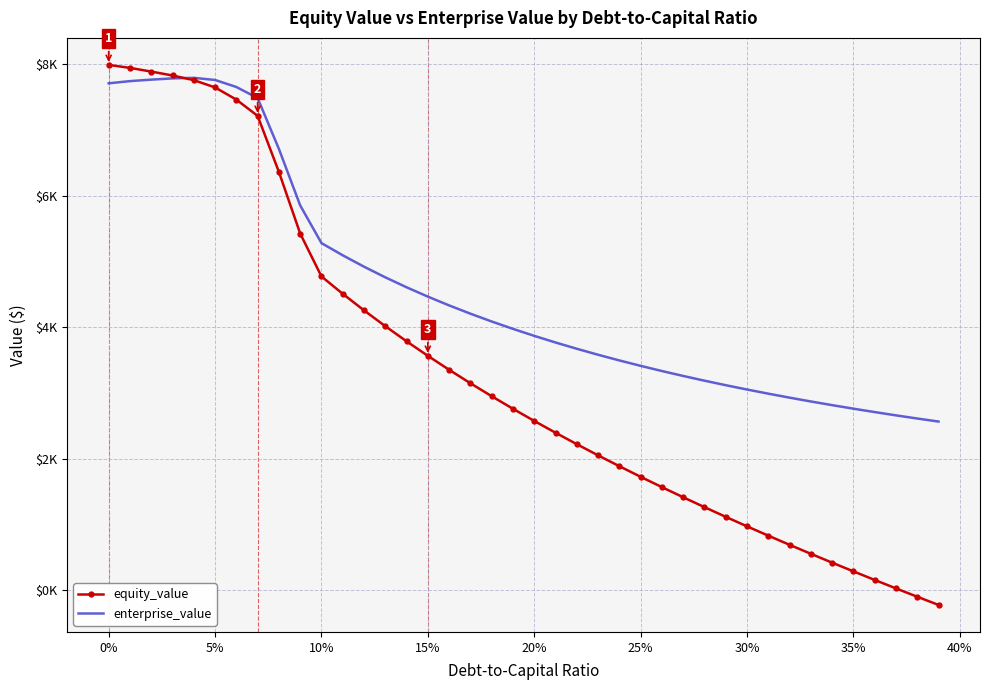

What are all the series names shown in the legend?

equity_value, enterprise_value